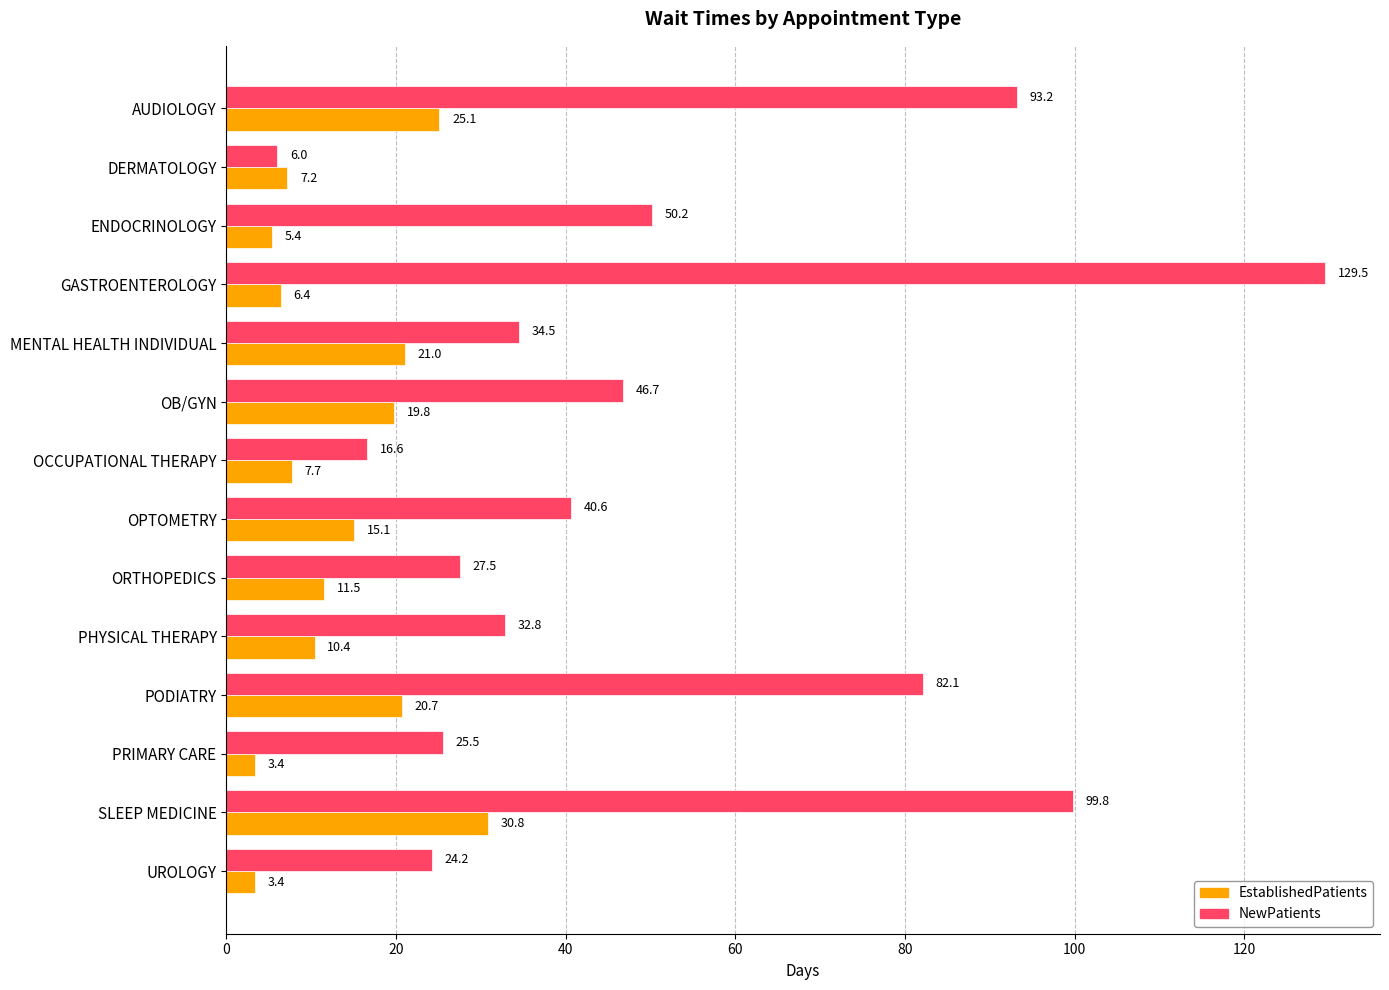

Rank the series by their average value, from lowest to highest.

EstablishedPatients, NewPatients